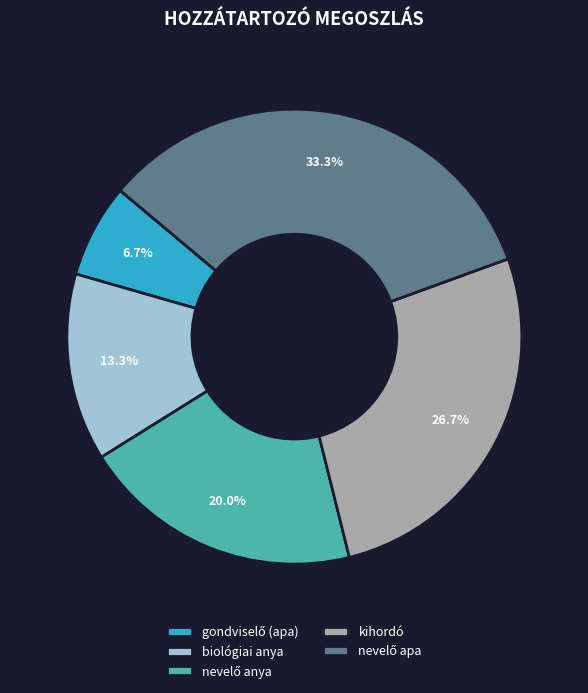

To the nearest percent, what is the average slice percentage?

20%